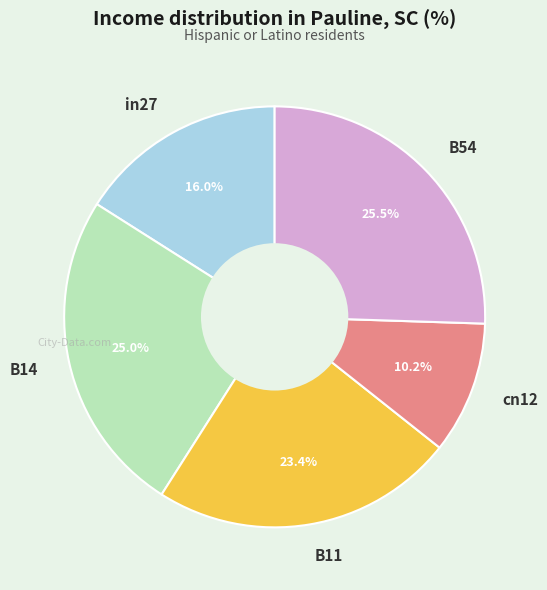

How many slices are in this pie chart?

5